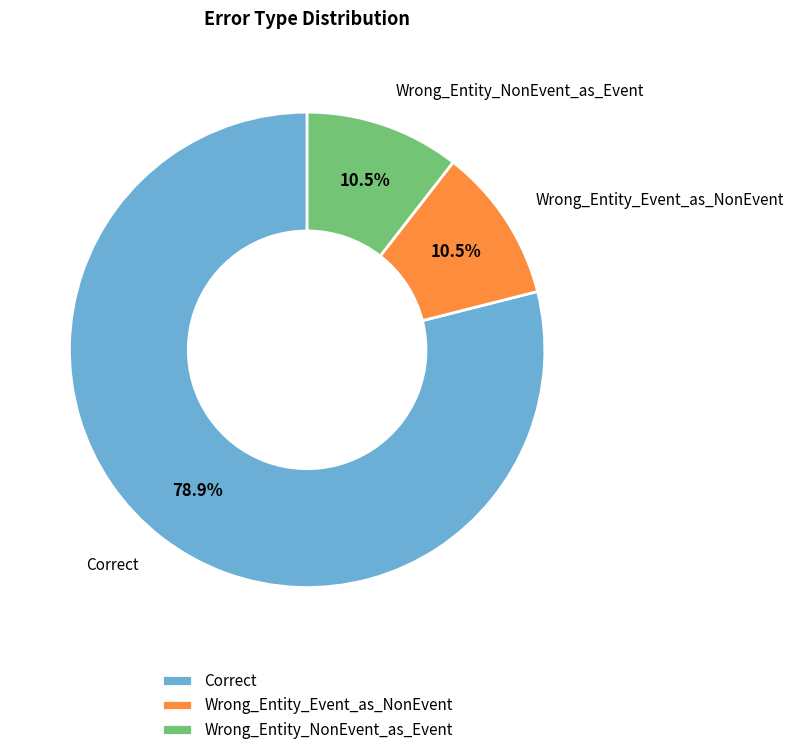

What is the ratio of the value at Wrong_Entity_Event_as_NonEvent to the value at Wrong_Entity_NonEvent_as_Event?

1.0